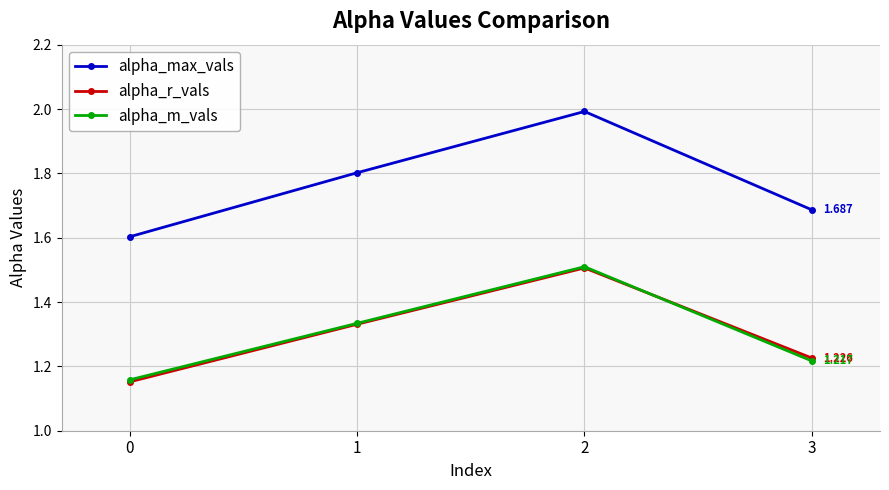

Count the number of data series in this chart.

3